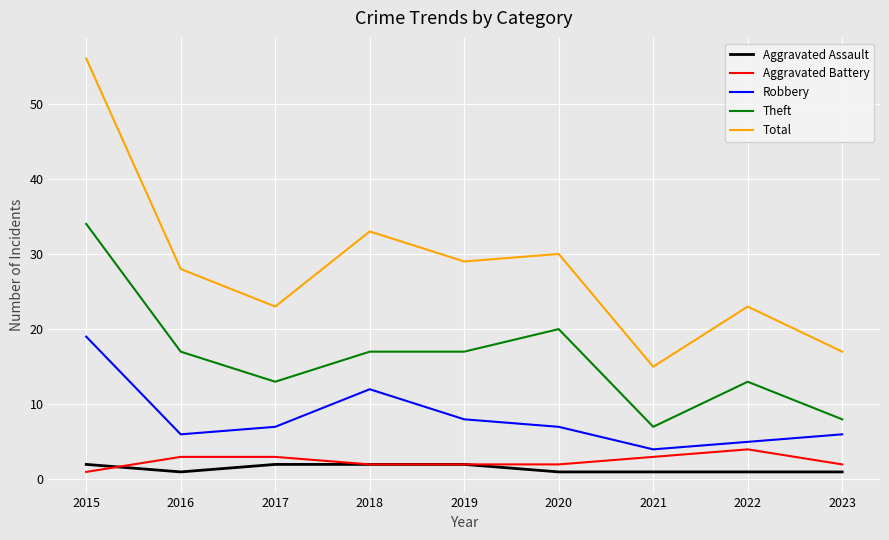

List the series in order of their peak value, lowest first.

Aggravated Assault, Aggravated Battery, Robbery, Theft, Total